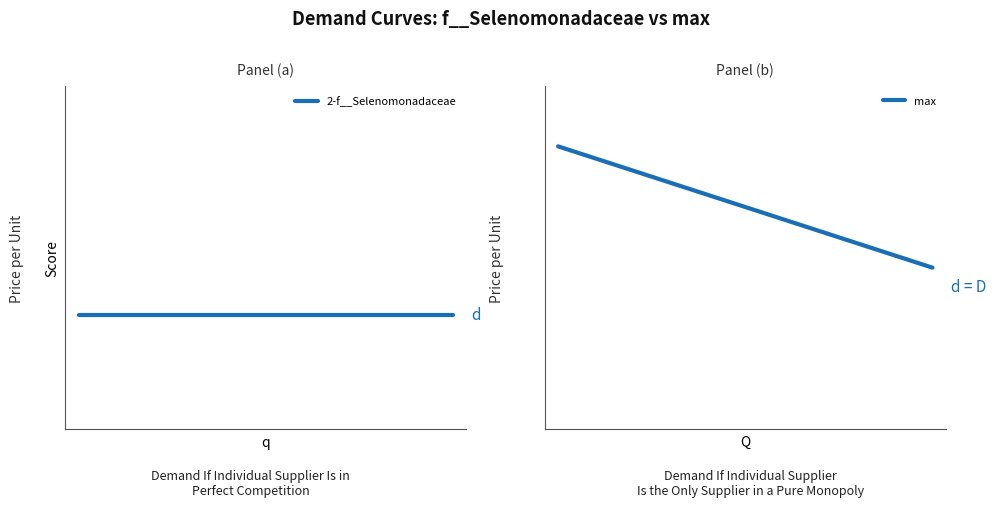

Count the number of categories in the chart.

15